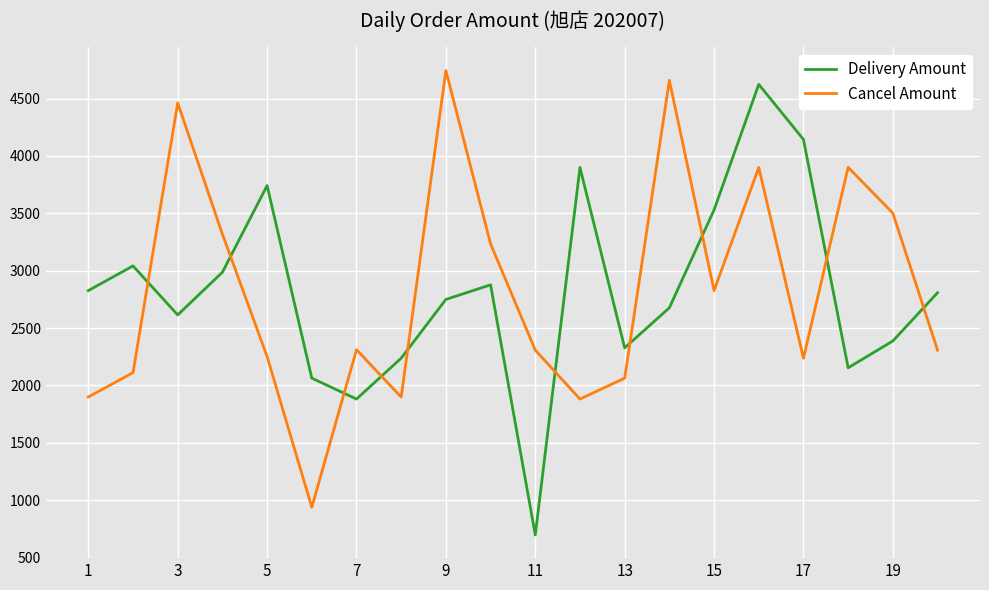

At how many categories does at least one series exceed 4071?

5